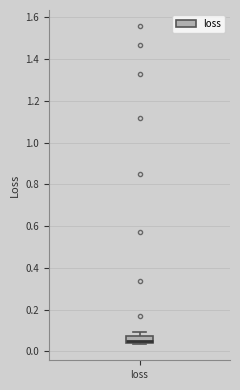

Where is the lower edge of the box for loss on the y-axis? The values are not printed on the chart, so give them approximately, as read against the axis.

0.04